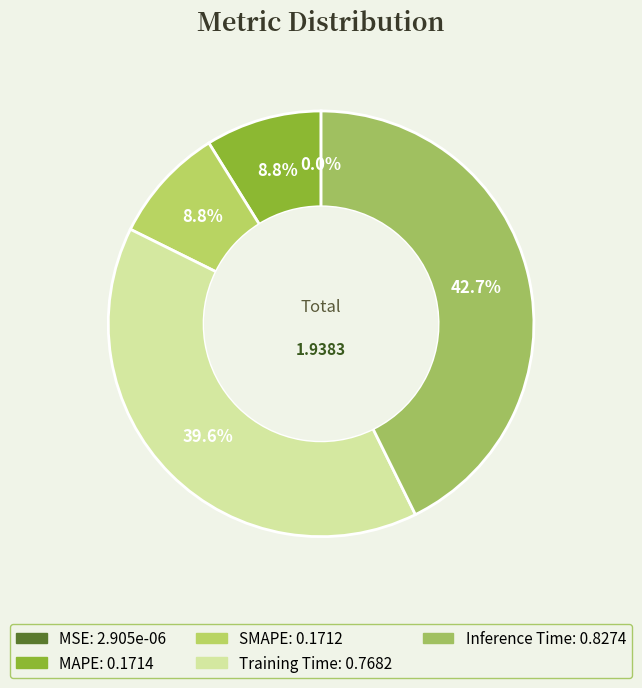

Is MSE the majority of the pie?

No